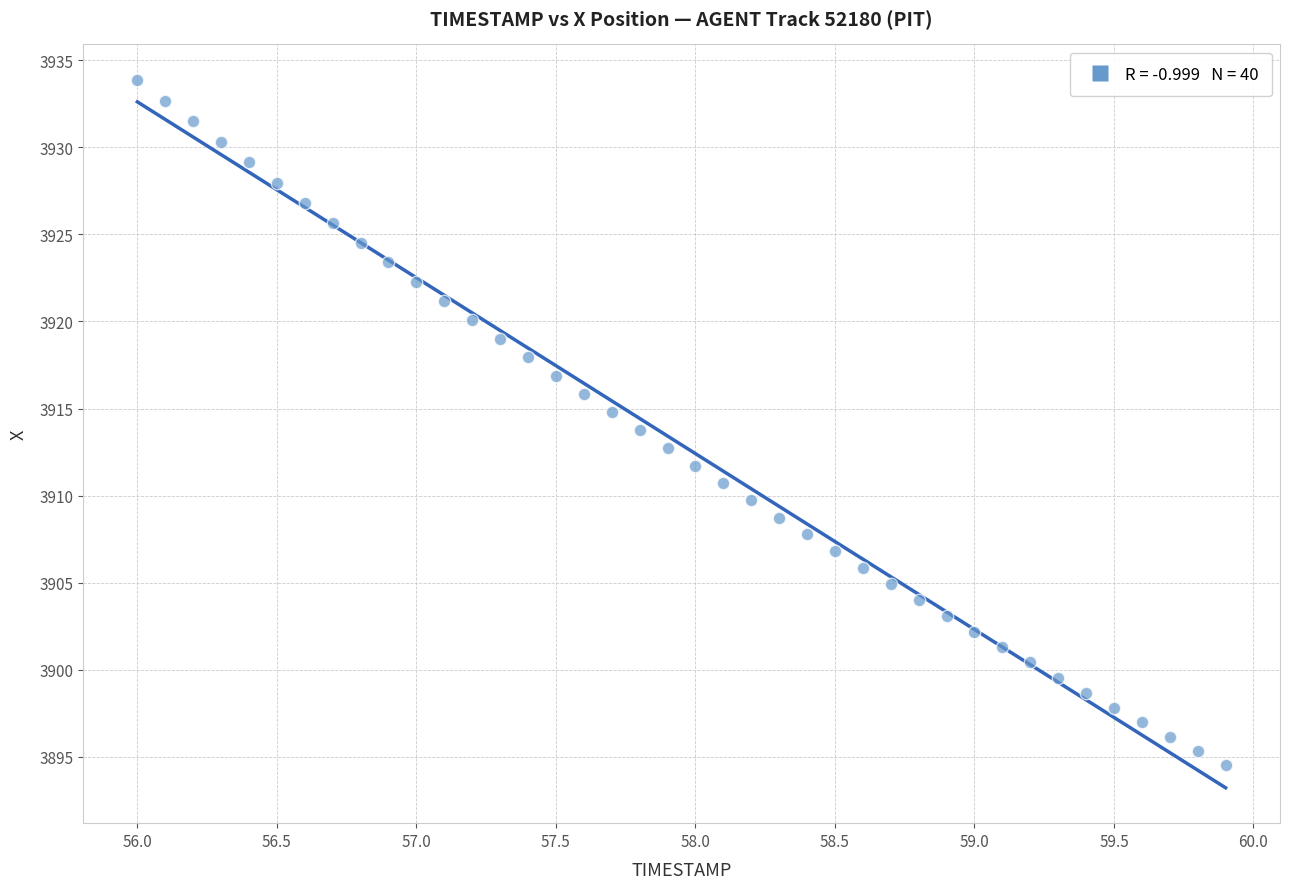

What is the range of X values (max minus min)?

3.9